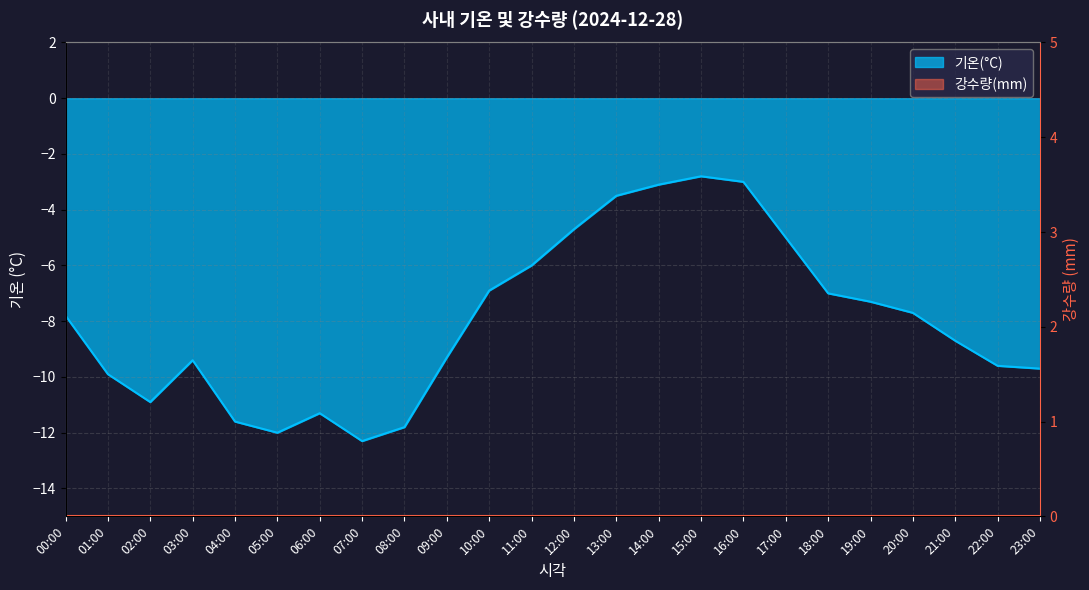

Which category has the highest value across all series?

15:00